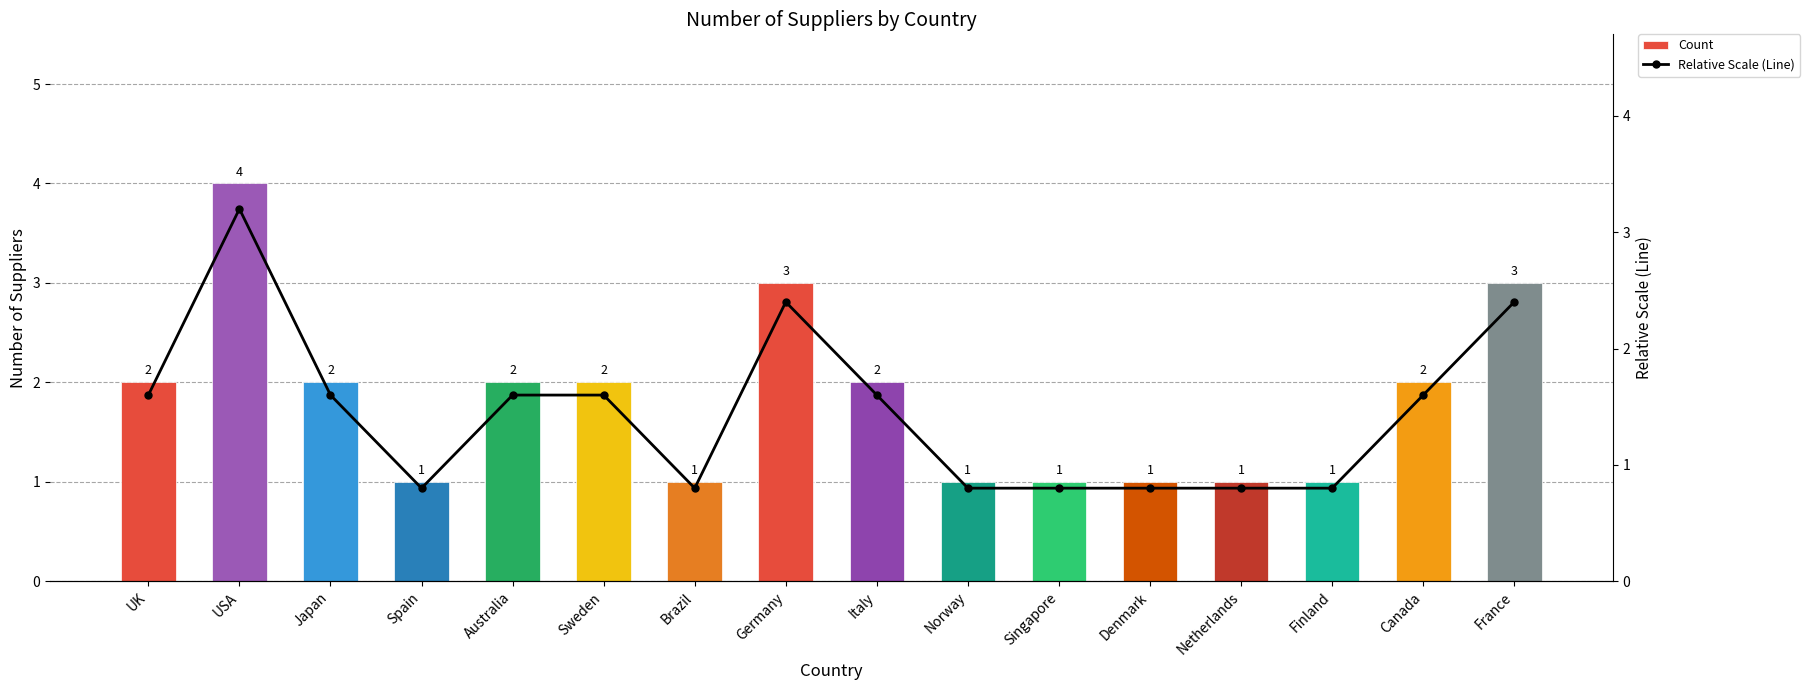

What position from the right is Japan?

14